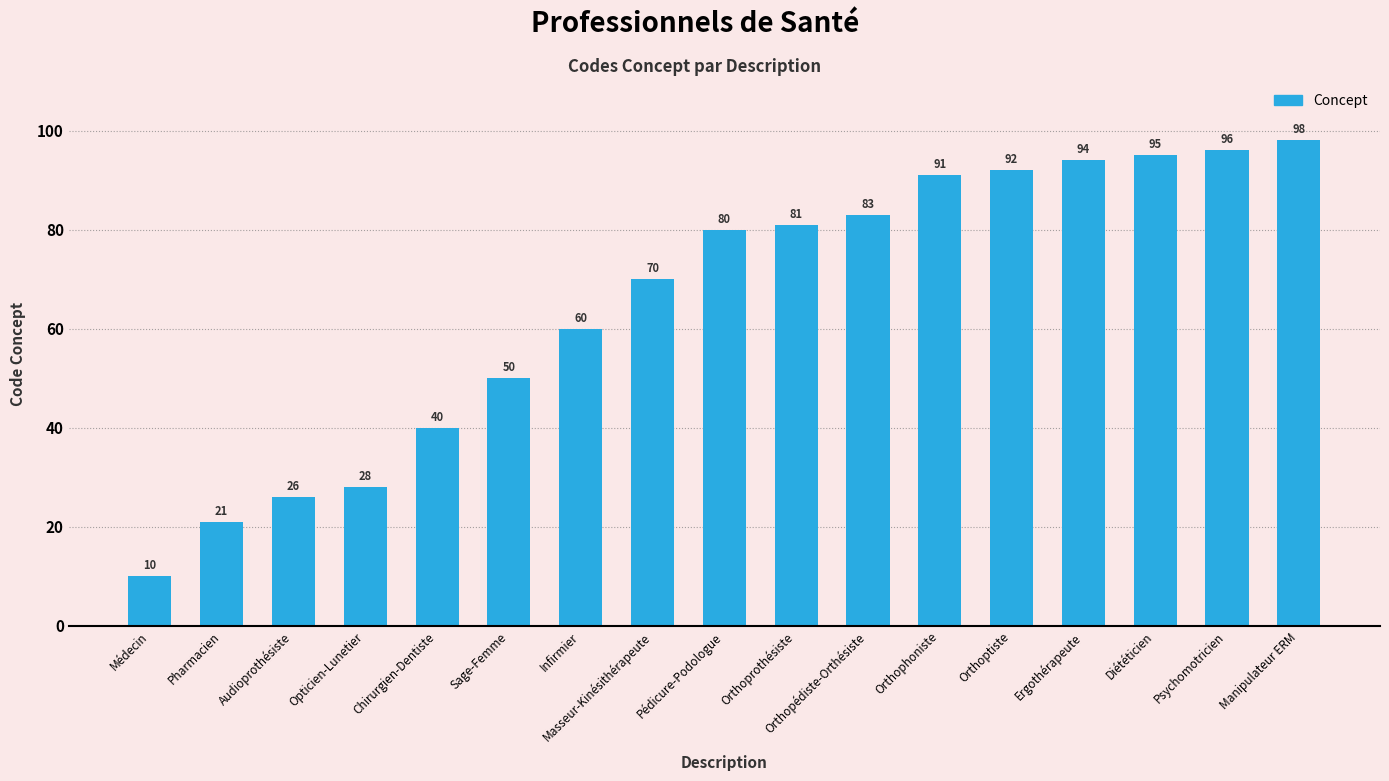

How many bars are there in total?

17